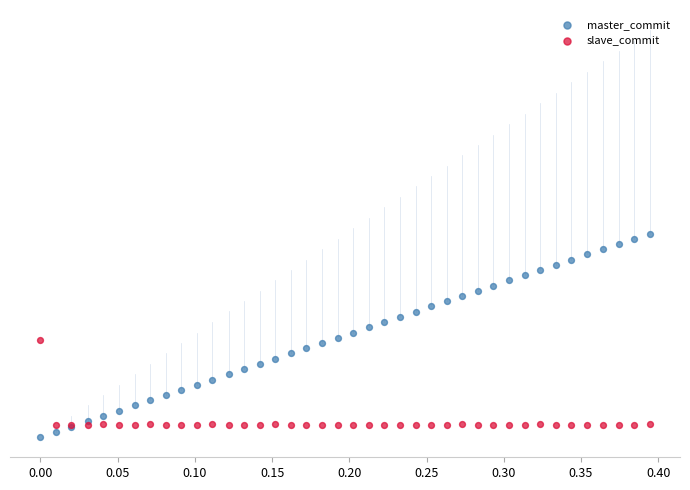

Which series reaches the maximum Y coordinate?

master_commit